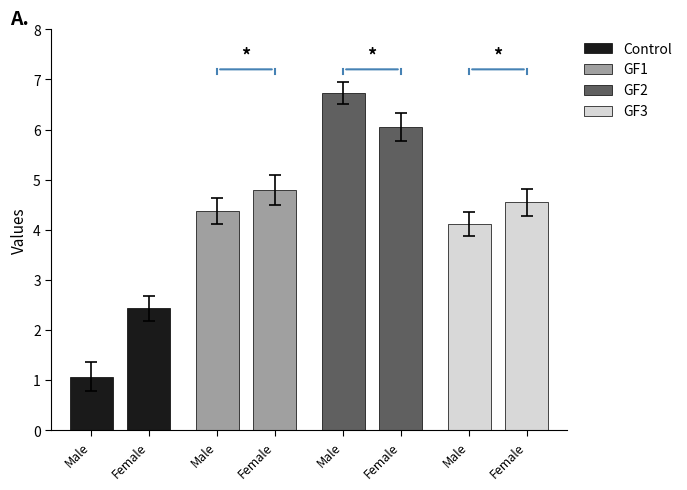

List the series in order of their peak value, lowest first.

Control, GF3, GF1, GF2